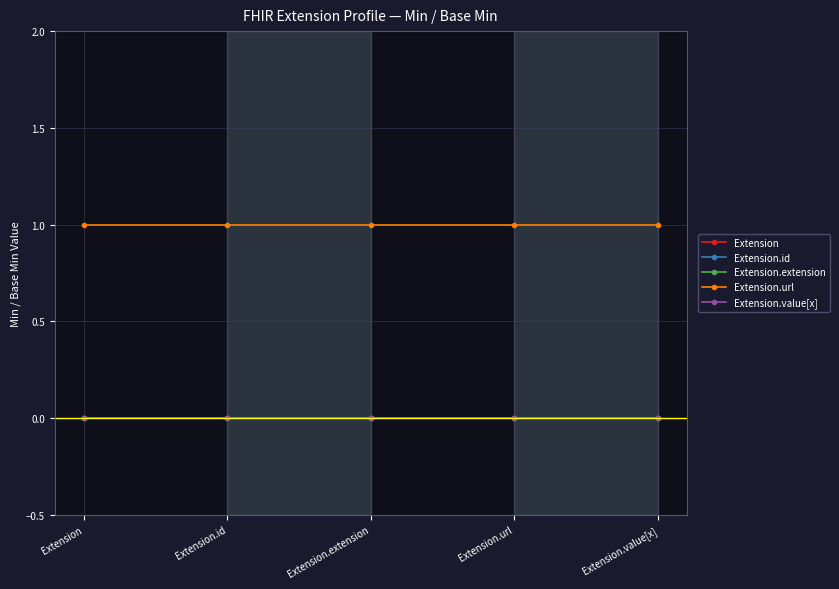

Does the chart have visible grid lines?

Yes